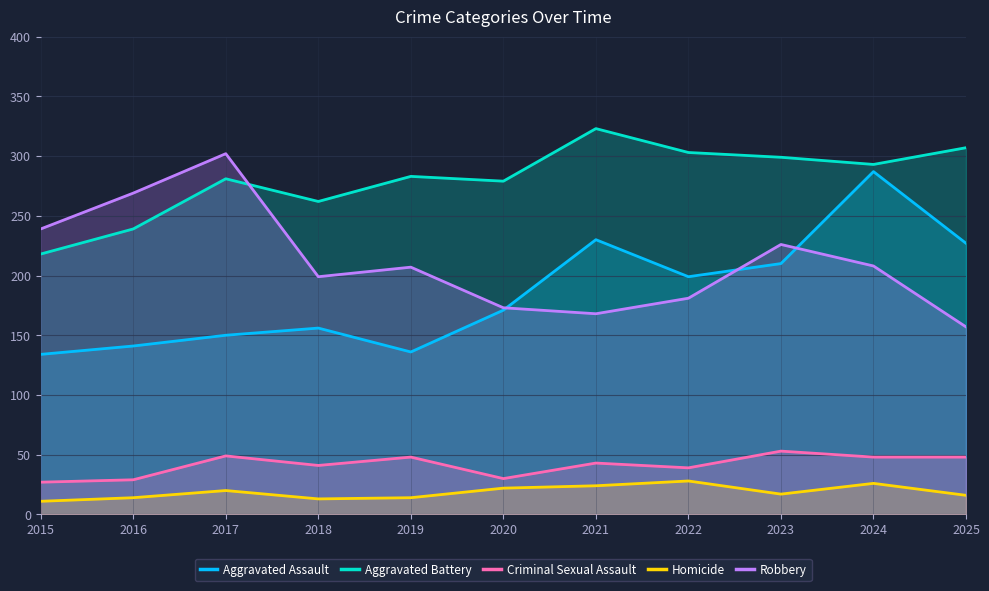

Rank the categories by Aggravated Assault value from highest to lowest.

2024, 2021, 2025, 2023, 2022, 2020, 2018, 2017, 2016, 2019, 2015